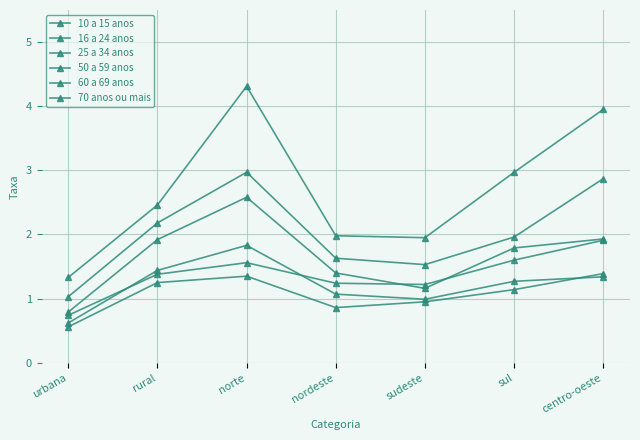

What position from the right is sudeste?

3